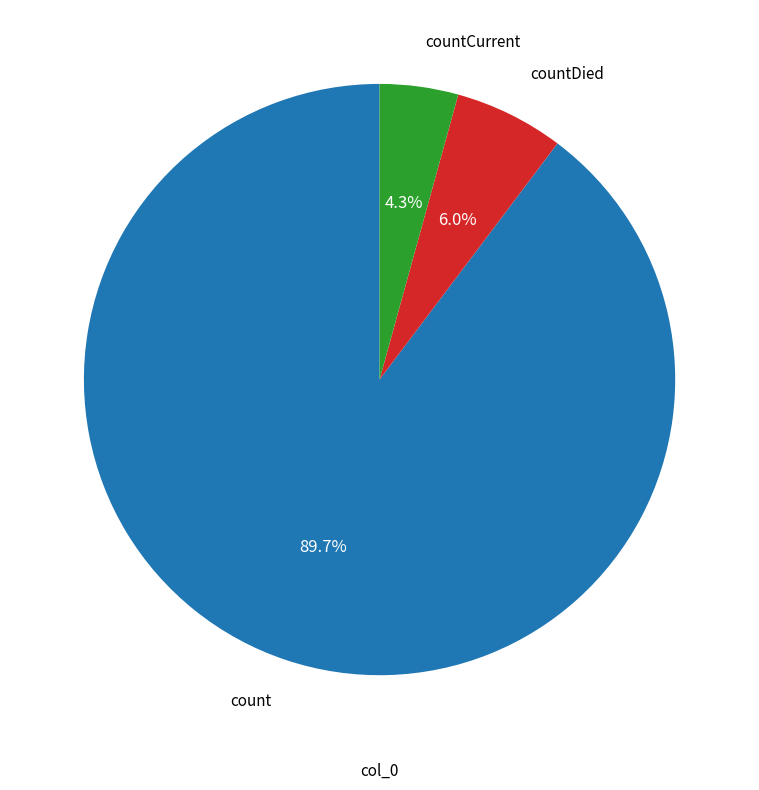

Is there any slice that represents more than half of the pie?

Yes